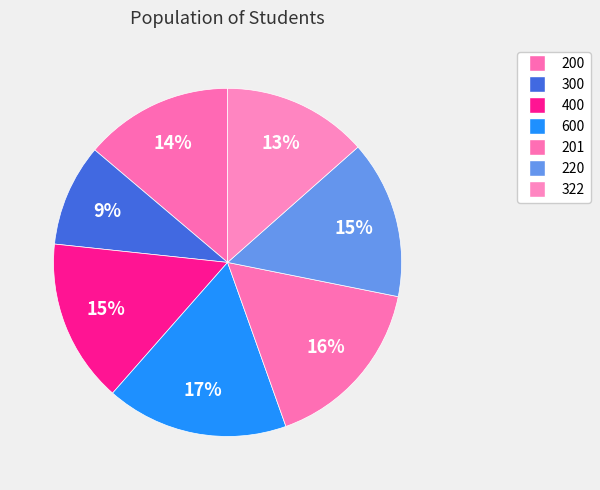

How many slices are in this pie chart?

7